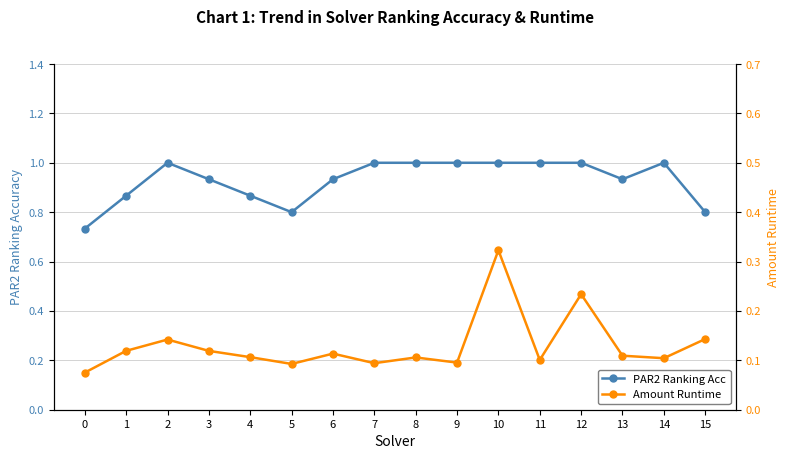

How many series are shown in this chart?

2